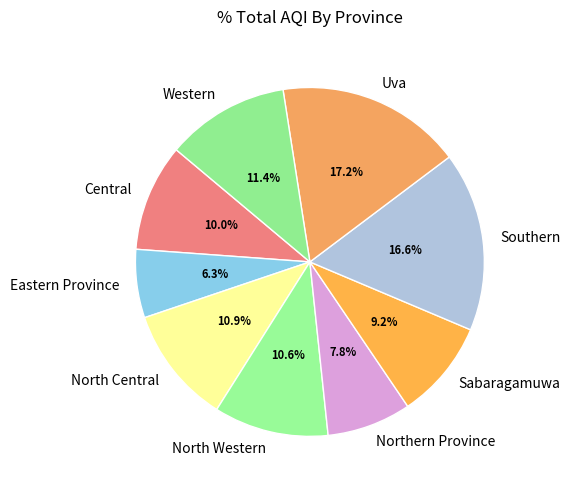

Which category has the smallest portion of the pie?

Eastern Province